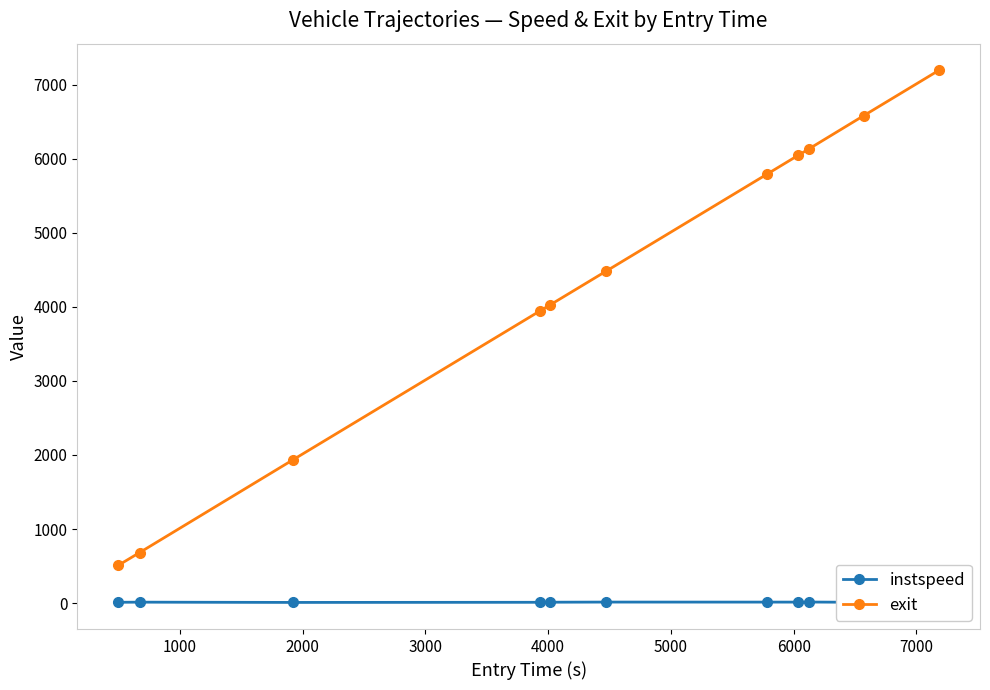

Which series has the largest range (max minus min)?

exit